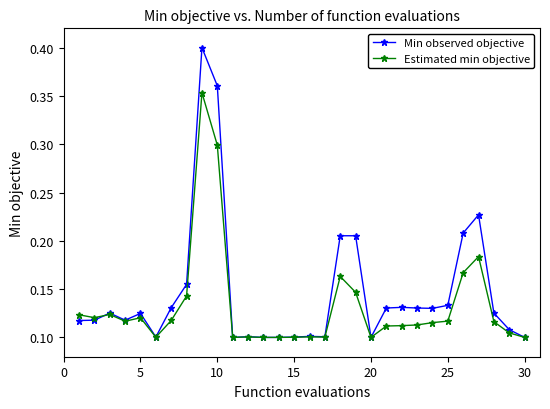

How many Estimated min objective values are between 0 and 1?

30